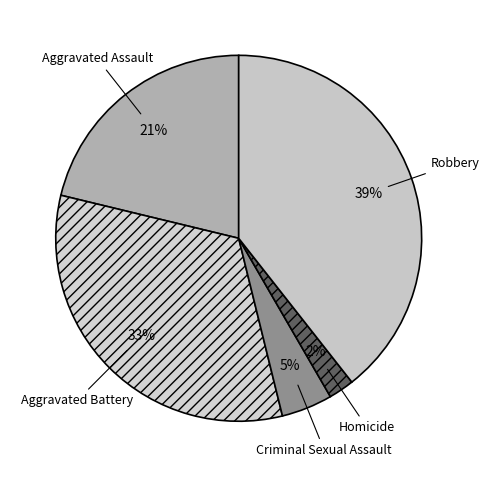

To the nearest percent, what is the difference between the largest and smallest slice percentages?

37%